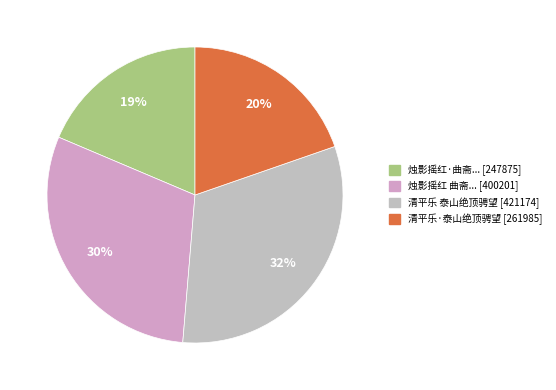

How many slices are in this pie chart?

4